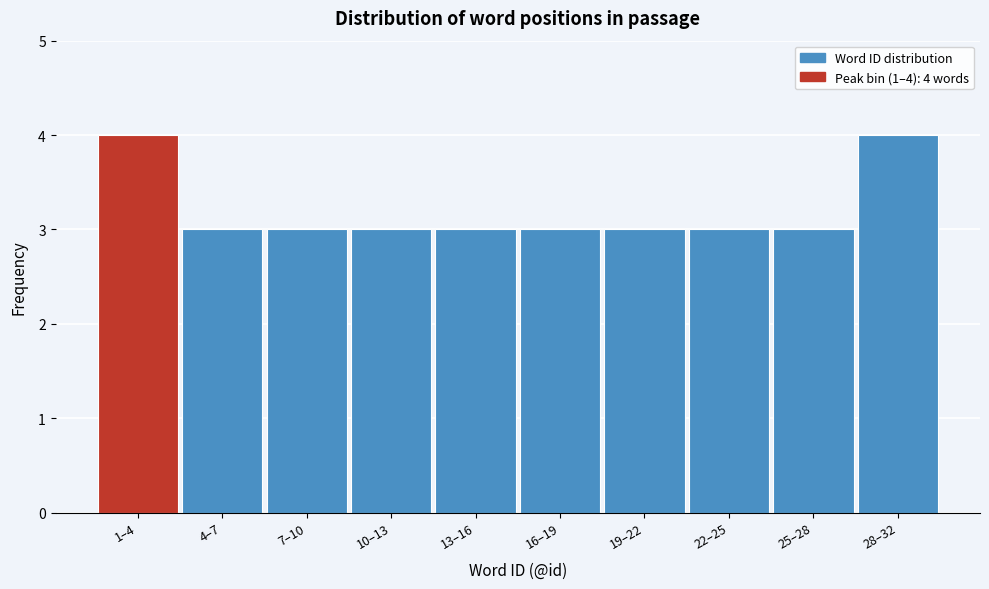

Reading left to right, list all the values displayed in this chart.

1–4=4	4–7=3	7–10=3	10–13=3	13–16=3	16–19=3	19–22=3	22–25=3	25–28=3	28–32=4